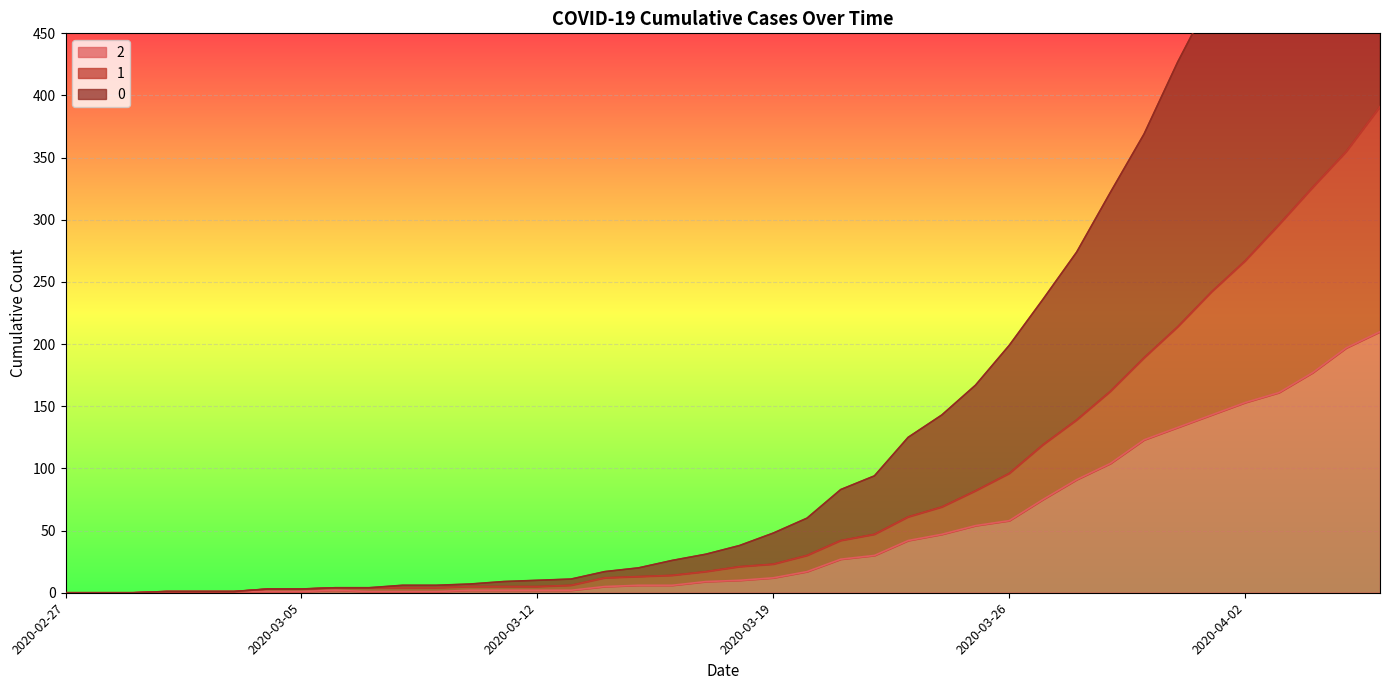

At which label does 2 reach its minimum?

2020-02-27